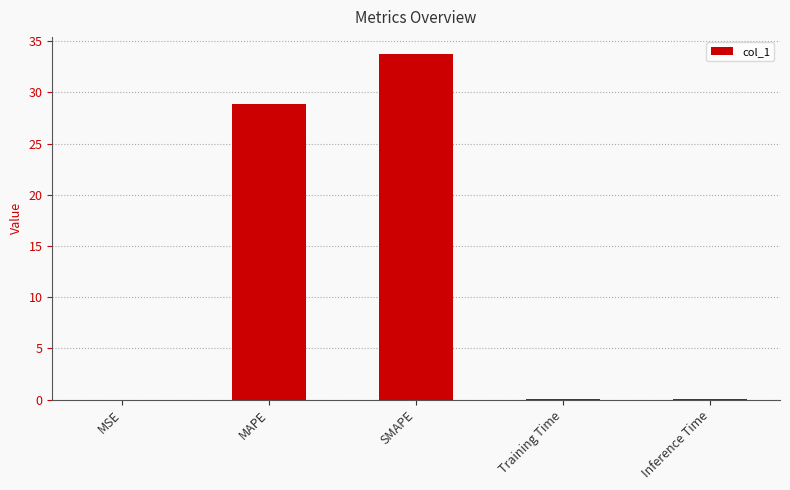

What is the approximate value at MAPE?

28.9